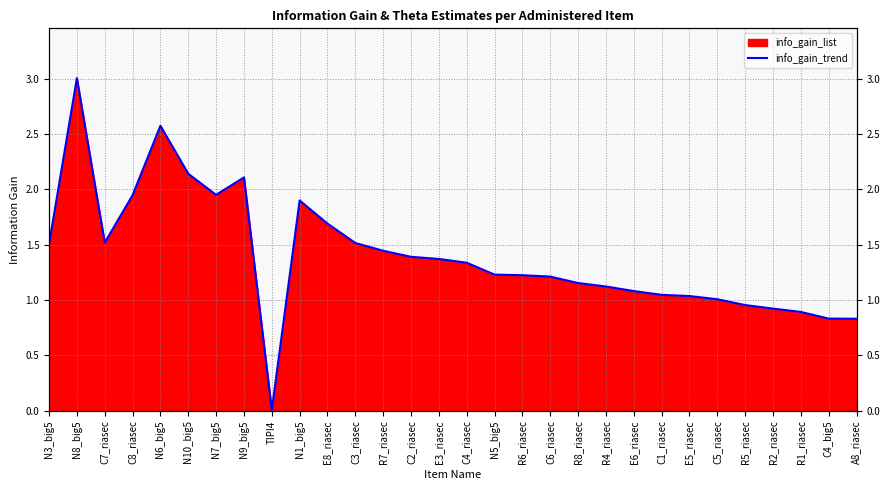

Reading left to right, list all the values displayed in this chart.

N3_big5=1.5	N8_big5=3.0	C7_riasec=1.5	C8_riasec=1.9	N6_big5=2.6	N10_big5=2.1	N7_big5=2.0	N9_big5=2.1	TIPI4=0.0	N1_big5=1.9	E8_riasec=1.7	C3_riasec=1.5	R7_riasec=1.4	C2_riasec=1.4	E3_riasec=1.4	C4_riasec=1.3	N5_big5=1.2	R6_riasec=1.2	C6_riasec=1.2	R8_riasec=1.2	R4_riasec=1.1	E6_riasec=1.1	C1_riasec=1.0	E5_riasec=1.0	C5_riasec=1.0	R5_riasec=1.0	R2_riasec=0.9	R1_riasec=0.9	C4_big5=0.8	A8_riasec=0.8